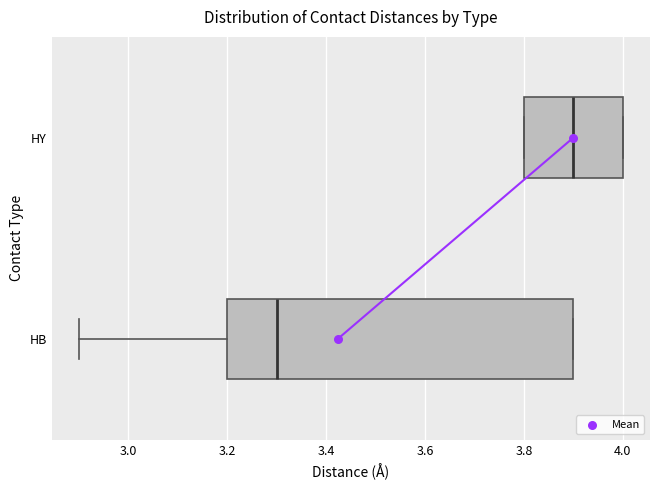

Comparing the boxes themselves (not the whiskers), which one is the widest?

HB